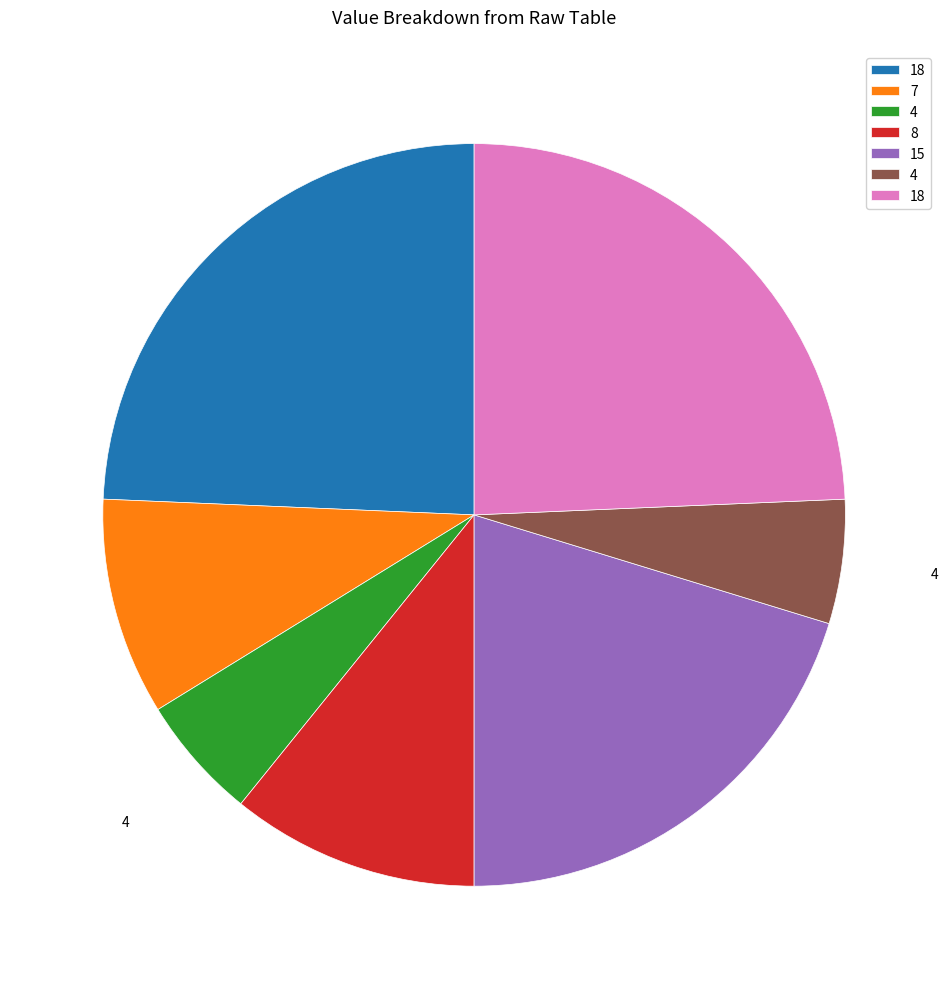

Does any single category account for the majority?

No